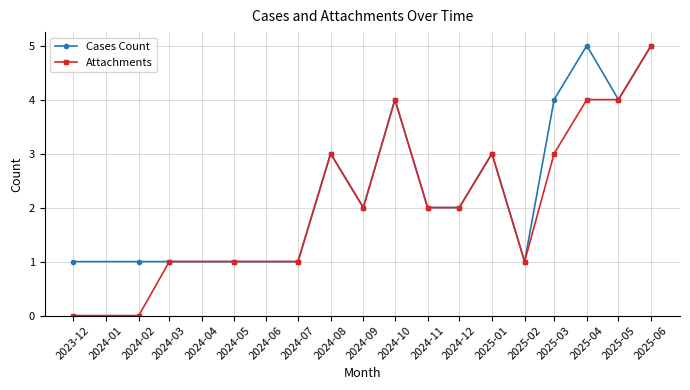

List the series in order of their overall mean, highest first.

Cases Count, Attachments